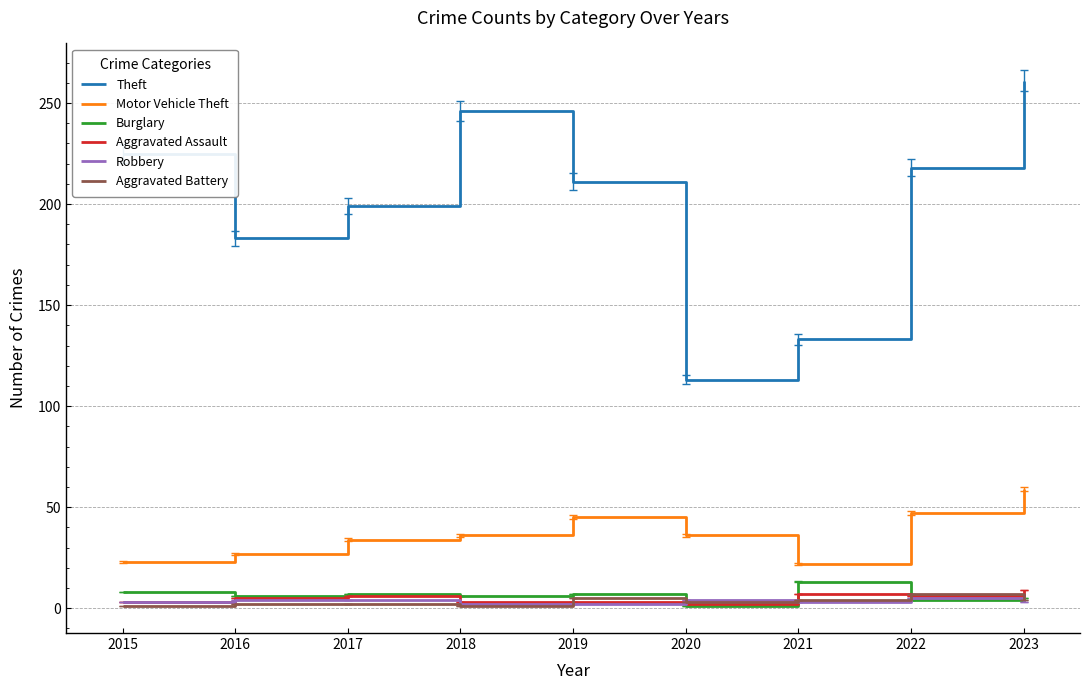

At which label does Burglary reach its minimum?

2020